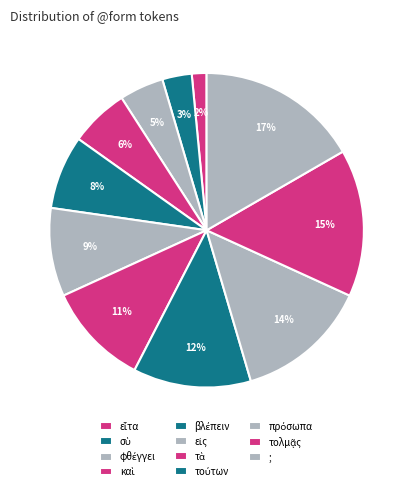

What is the ratio of the value at βλέπειν to the value at ;?

0.5